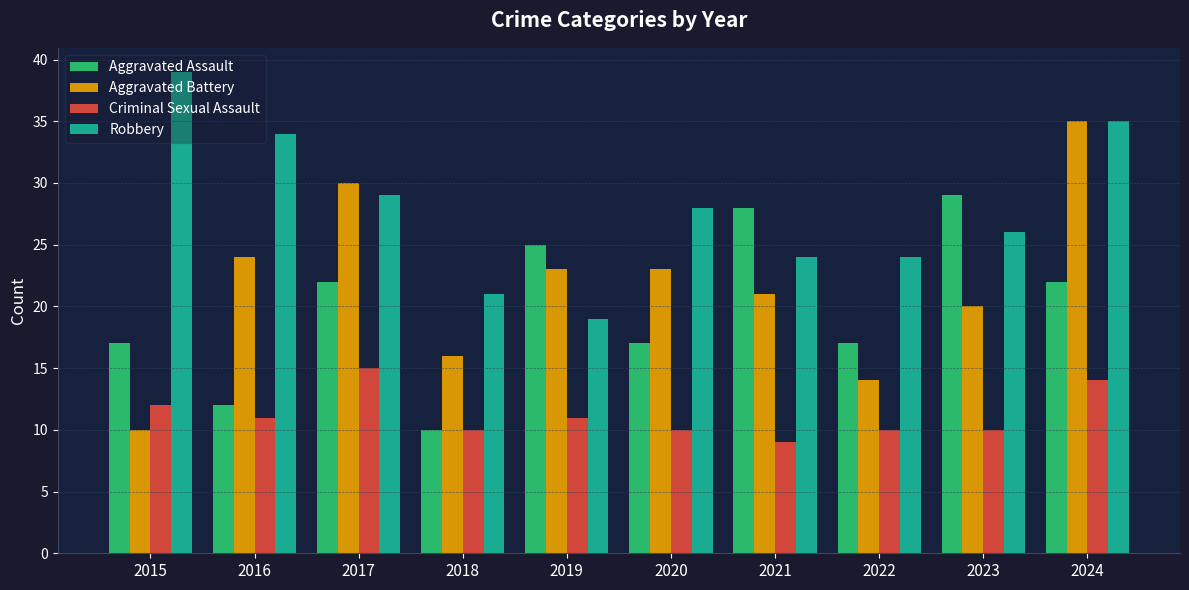

How many values in the Criminal Sexual Assault series are below 11?

5